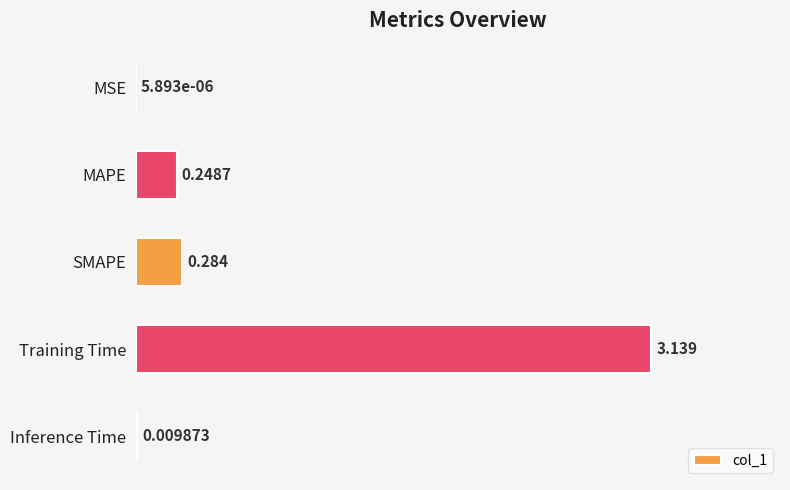

At which label is the value closest to 1?

SMAPE